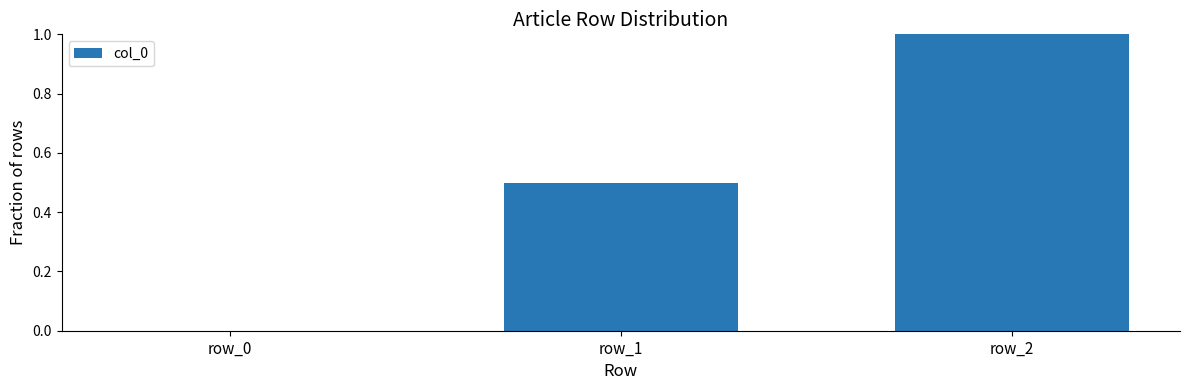

At which category does the chart reach its peak across all series?

row_2